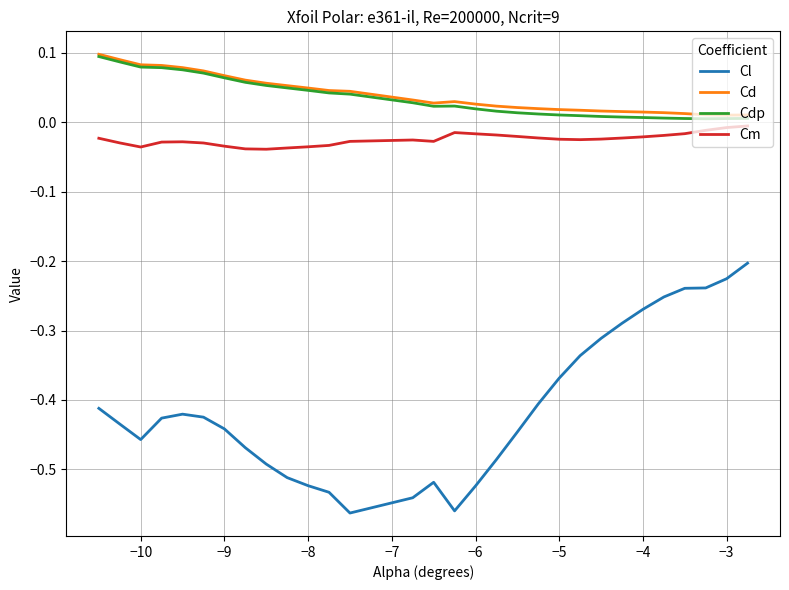

Which series has the largest range (max minus min)?

Cl